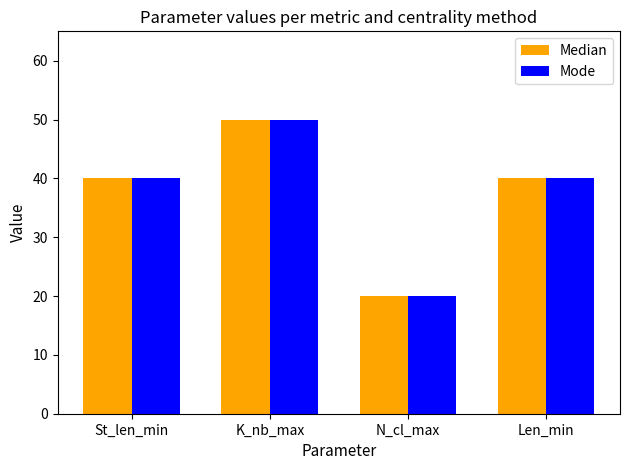

The Median series shows 88 at K_nb_max. True or false?

False